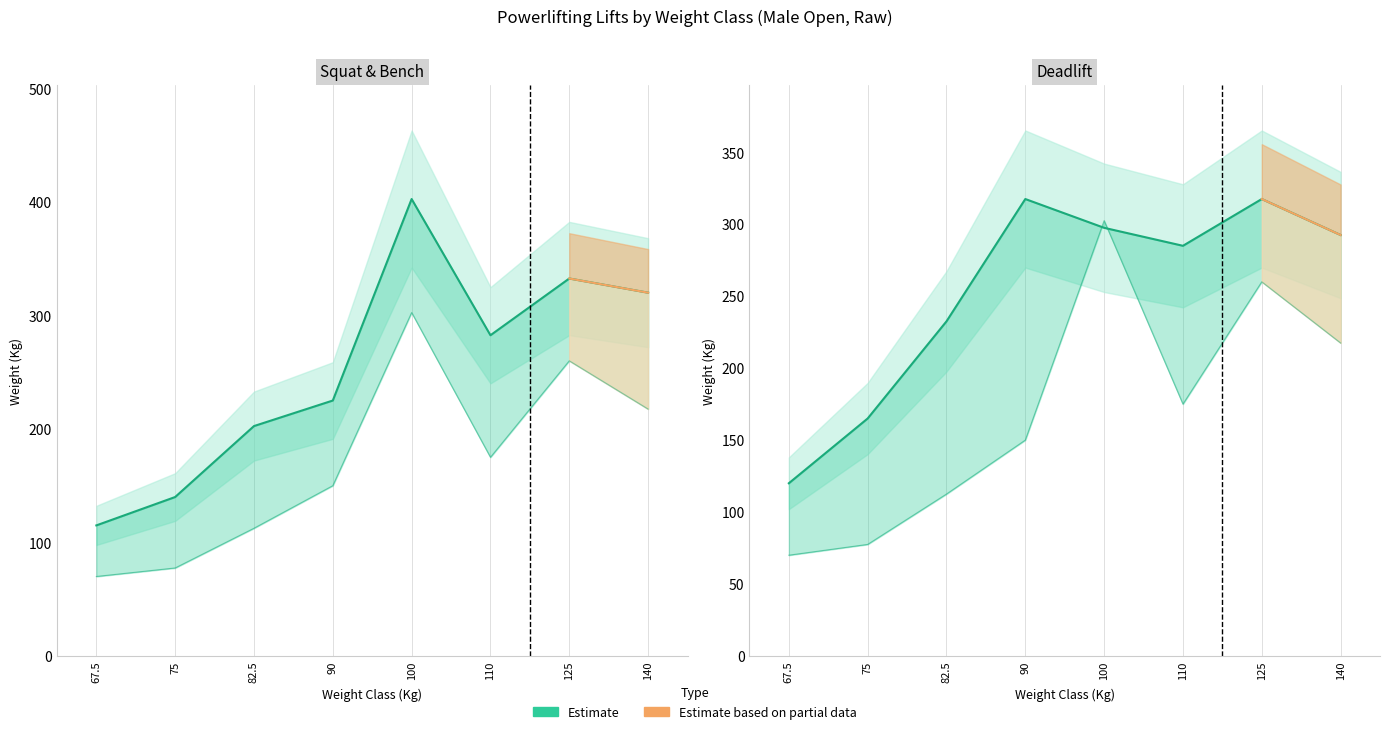

What is the sum of the Best3BenchKg values at 82.5 and 90?

262.5